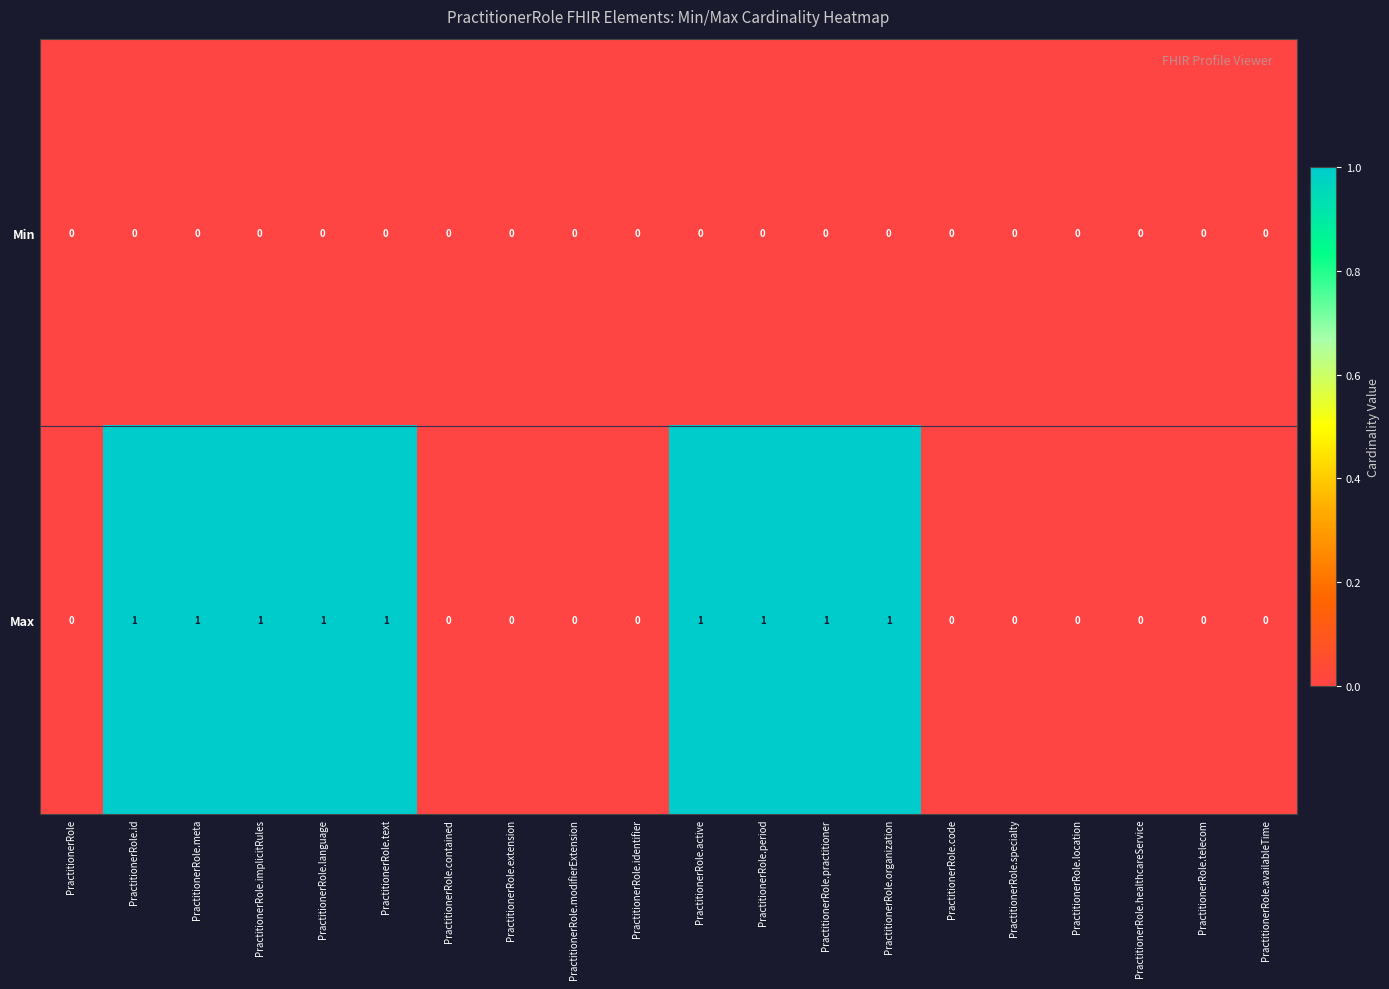

List the series in order of their peak value, highest first.

Max, Min